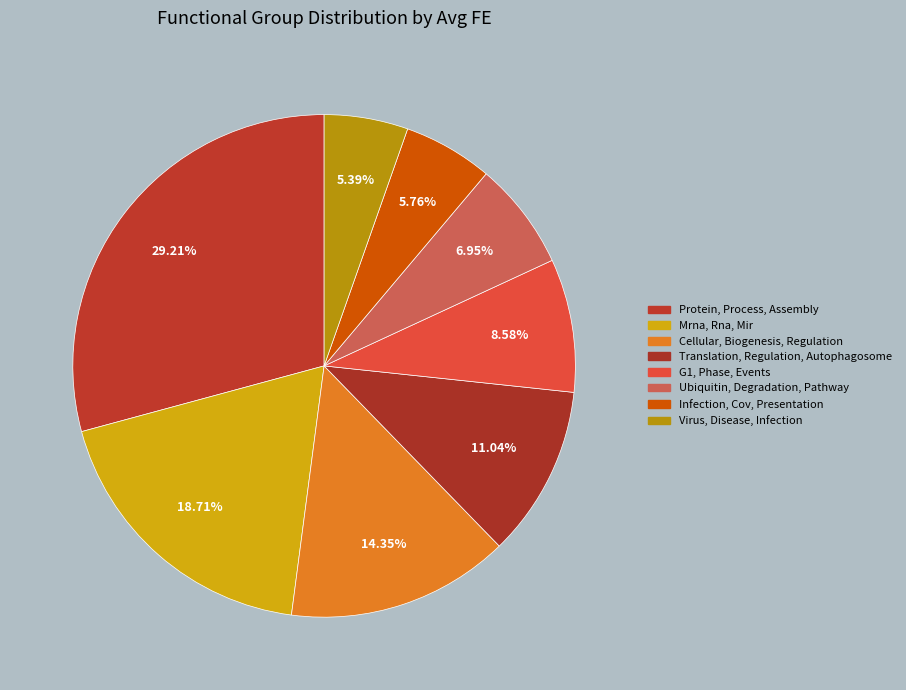

How many segments does this pie chart have?

8